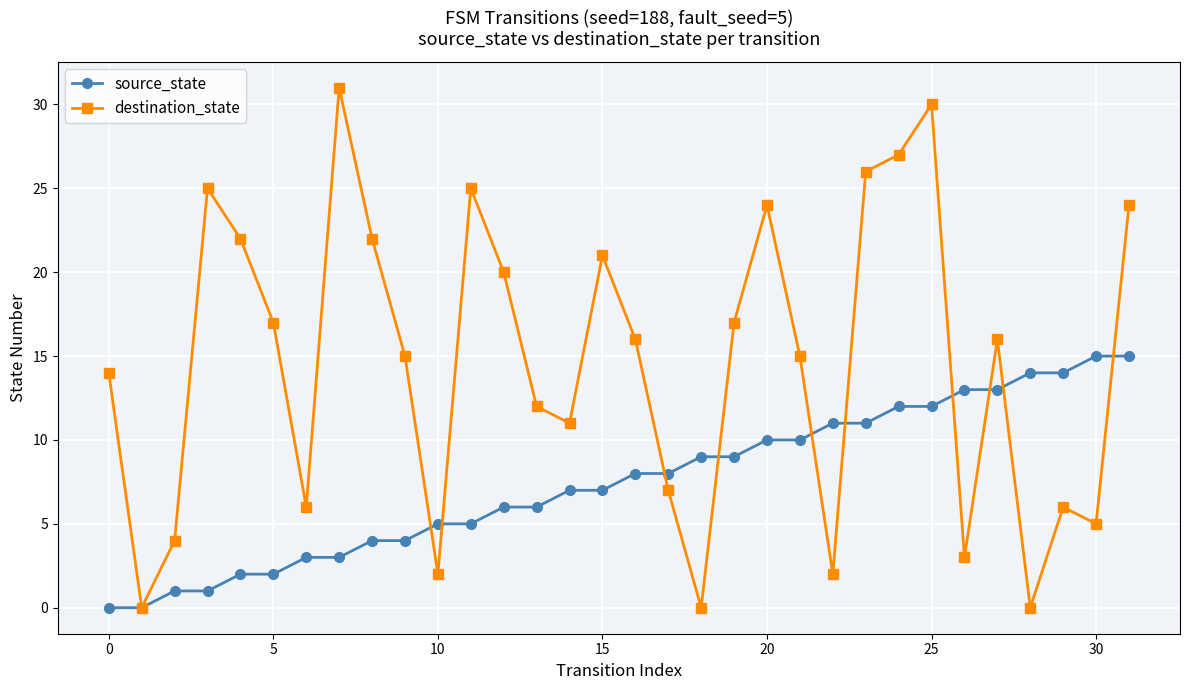

Which series has the largest total across all categories?

destination_state